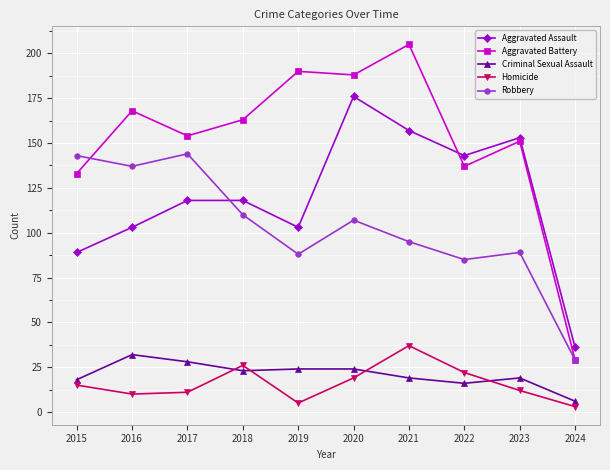

What is the difference between the highest and lowest values at 2024?

33